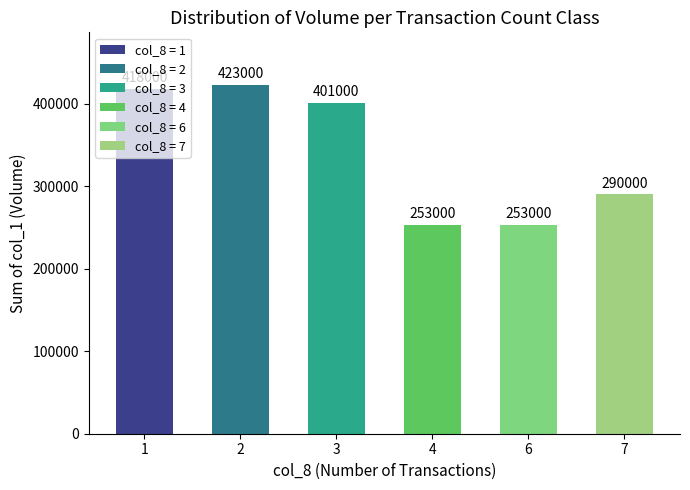

How many categories are shown in the chart?

6